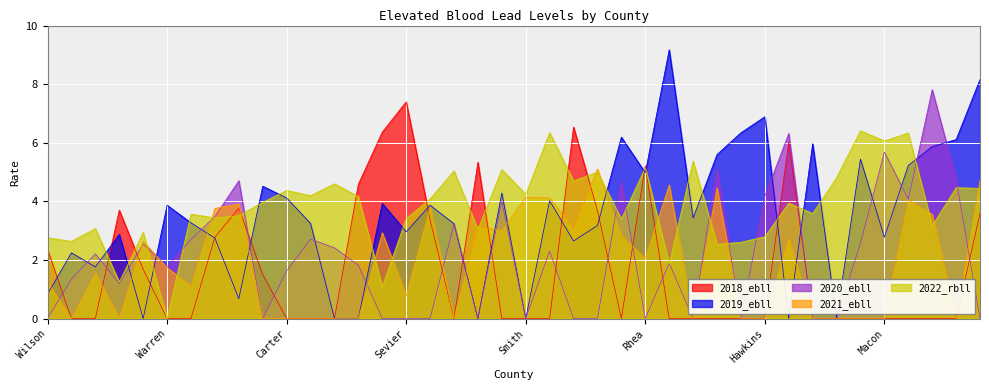

At which category does 2021_ebll reach its first local peak?

Sullivan